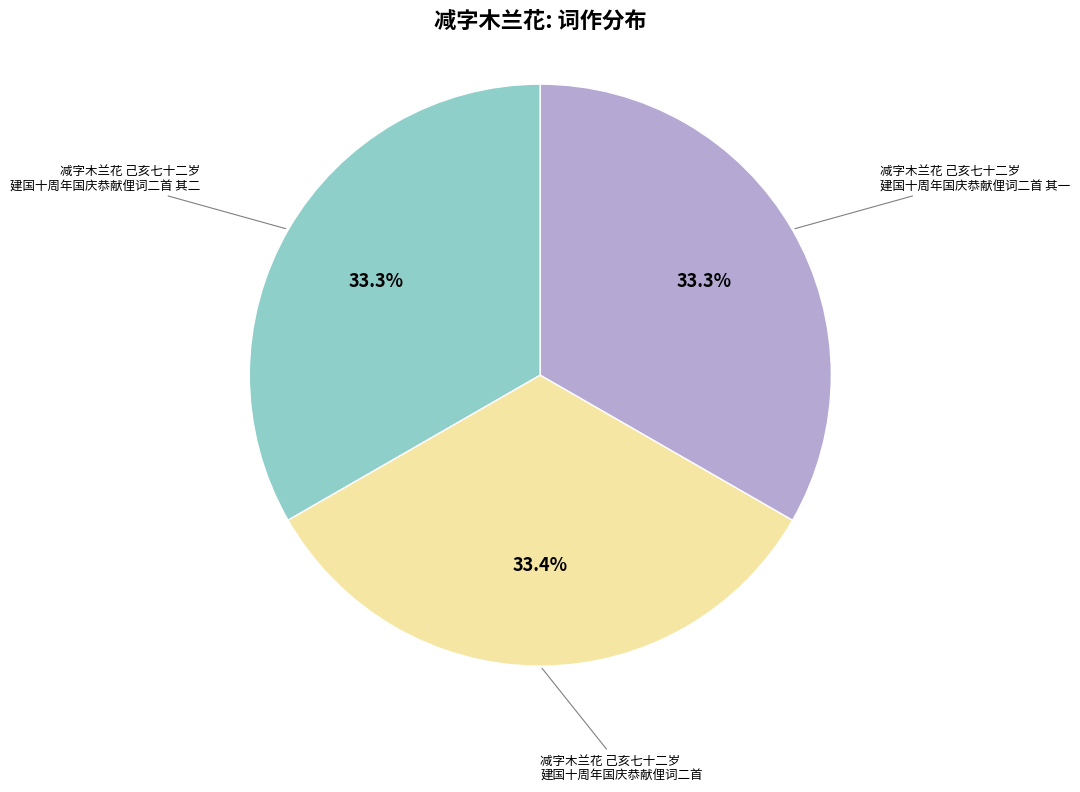

Is there any slice that represents more than half of the pie?

No